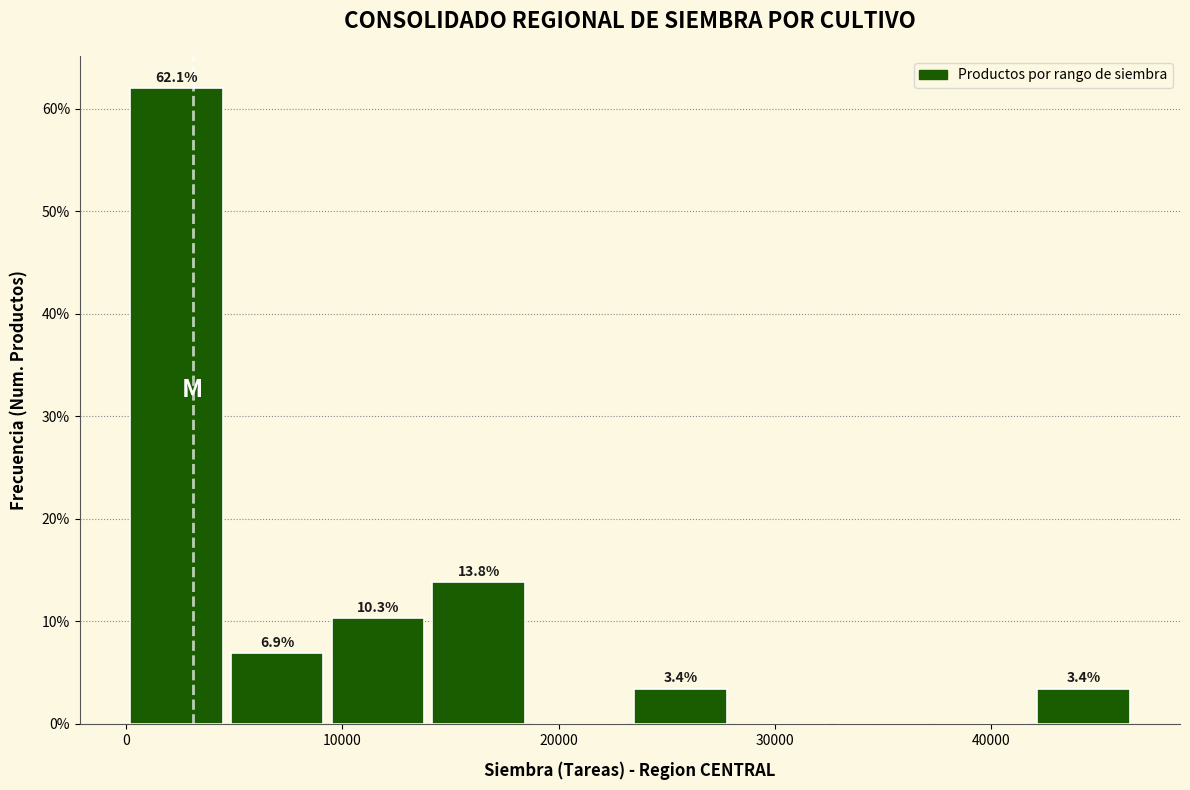

Over which range of the x-axis is the bar tallest?

0 to 5000